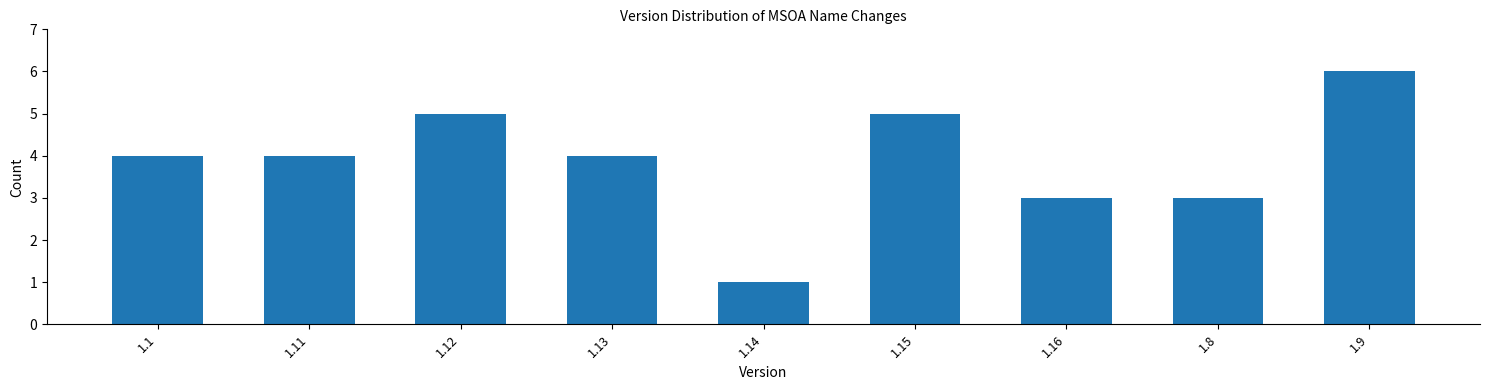

Reading left to right, what are all the values shown in this chart?

4	4	5	4	1	5	3	3	6